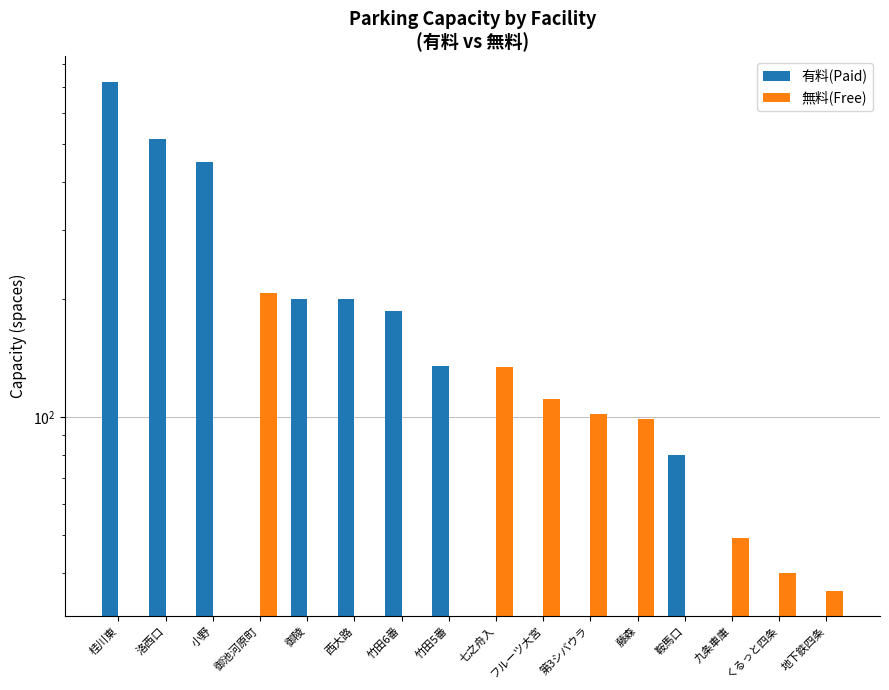

What is the difference between the 有料(Paid) values at 竹田6番 and 西大路?

13